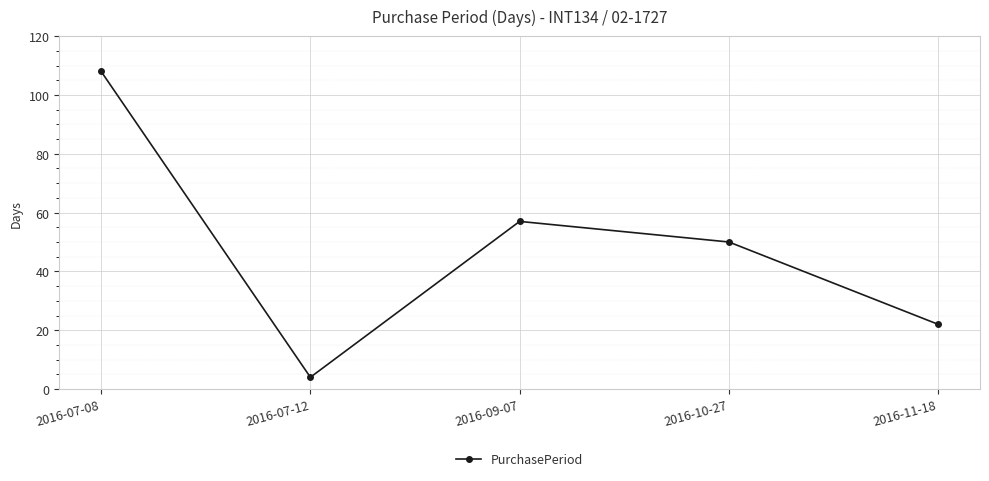

Rank the categories by value from lowest to highest.

2016-07-12, 2016-11-18, 2016-10-27, 2016-09-07, 2016-07-08